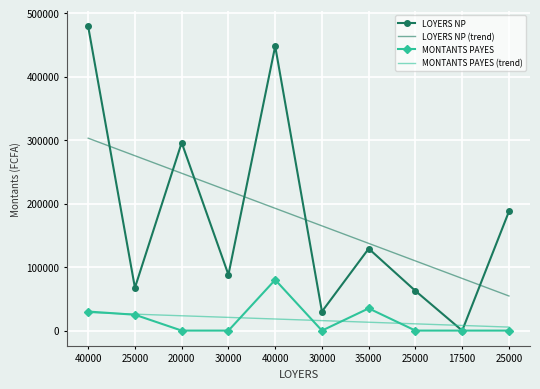

What is the sum of the LOYERS NP values at 40000 and 30000?

536000.0